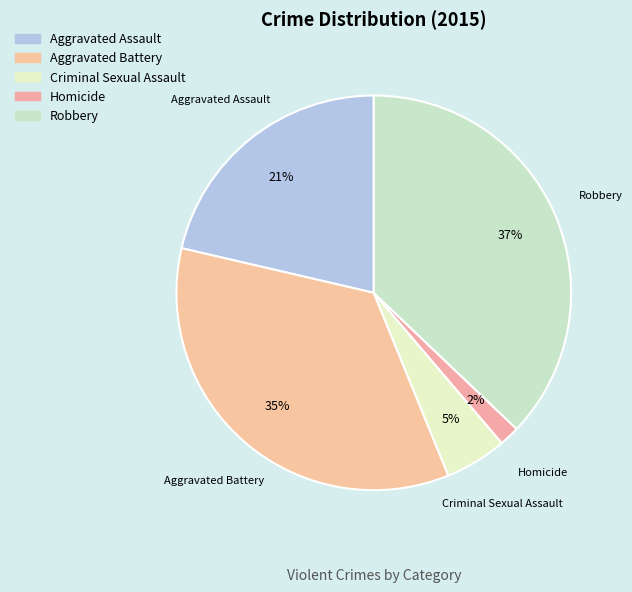

How many segments does this pie chart have?

5